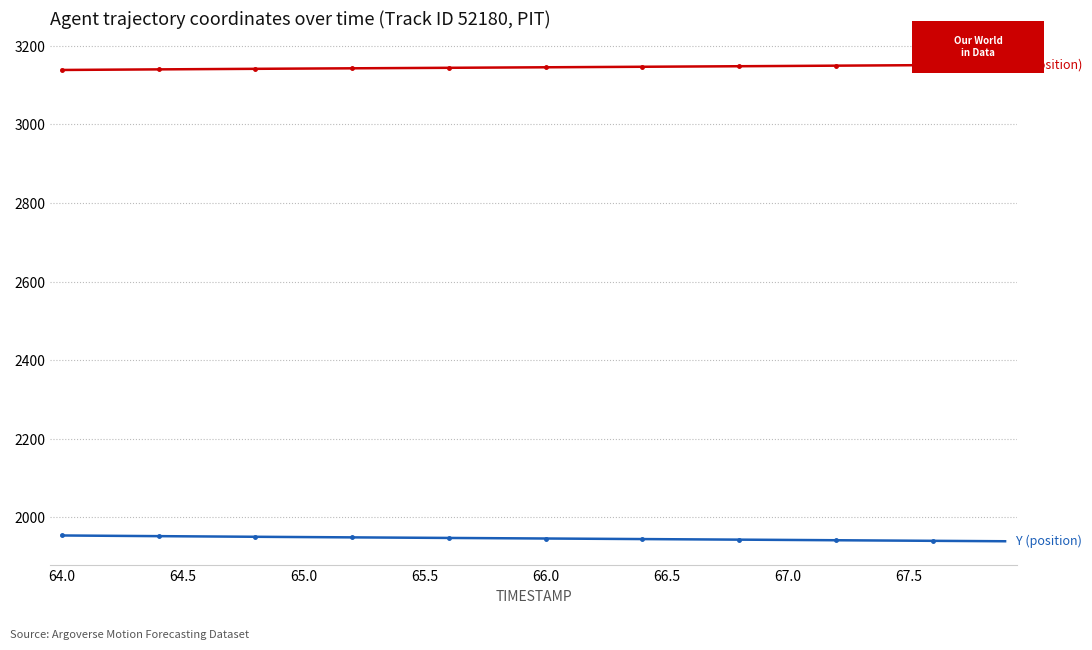

What is the greatest value displayed?

3151.8